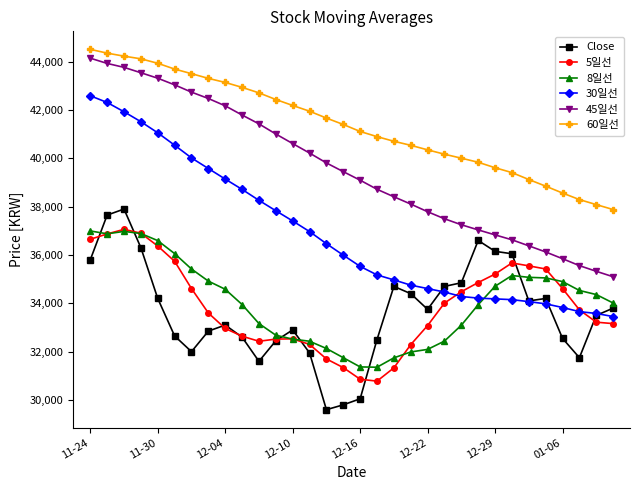

Count the number of data series in this chart.

6